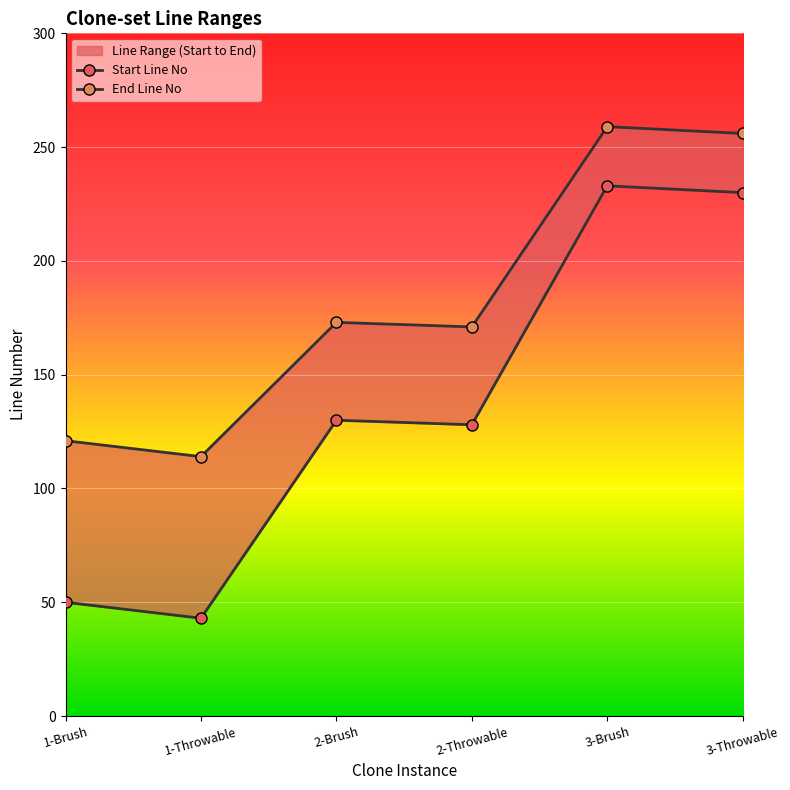

True or false: Start Line No has more than 1 points higher than both neighbors.

True